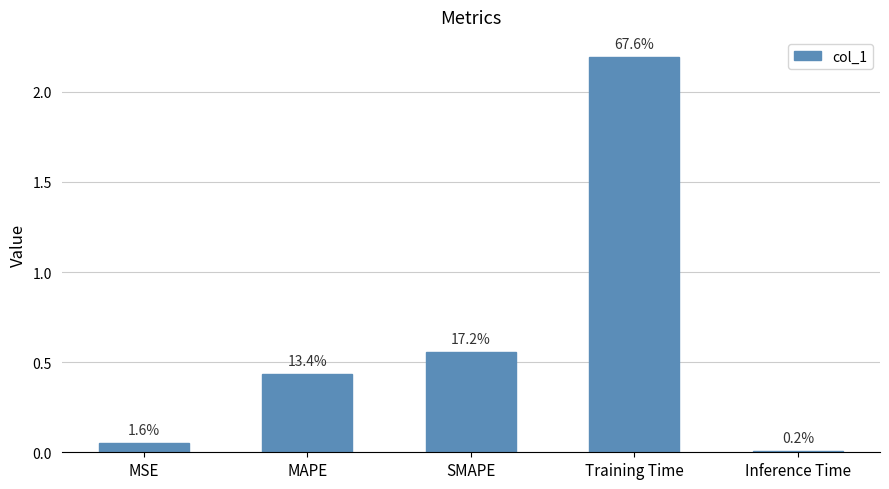

Is it true that the value at MSE is 0.1?

True